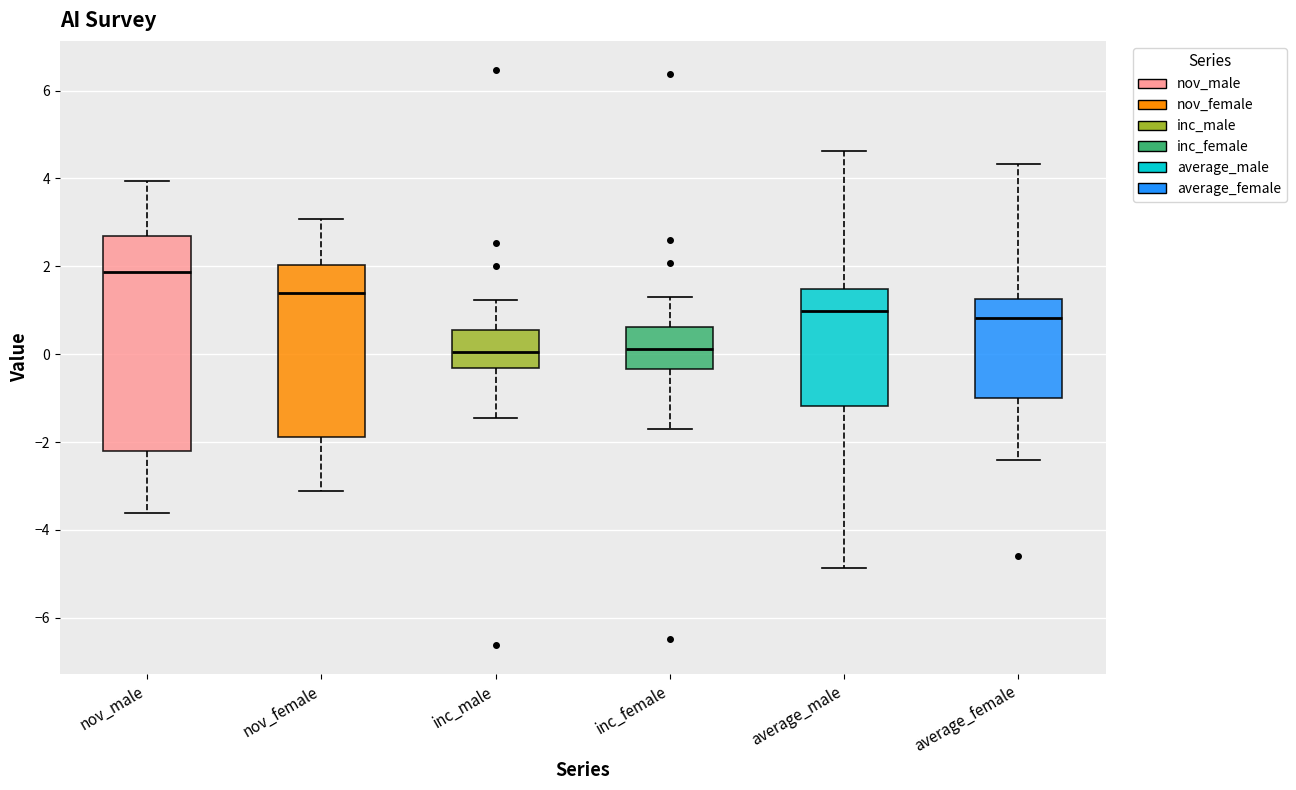

Reading left to right, transcribe this box plot: for each box, give where its median line is, the range the box spans, and where its two whiskers end, as read against the y-axis. The values are not printed on the chart, so give them approximately, as read against the axis.

nov_male: median 1.8, box -2.2 to 2.6, whiskers -3.6 to 4.0
nov_female: median 1.4, box -1.8 to 2.0, whiskers -3.2 to 3.0
inc_male: median 0.0, box -0.4 to 0.6, whiskers -1.4 to 1.2
inc_female: median 0.2, box -0.4 to 0.6, whiskers -1.6 to 1.2
average_male: median 1.0, box -1.2 to 1.4, whiskers -4.8 to 4.6
average_female: median 0.8, box -1.0 to 1.2, whiskers -2.4 to 4.4